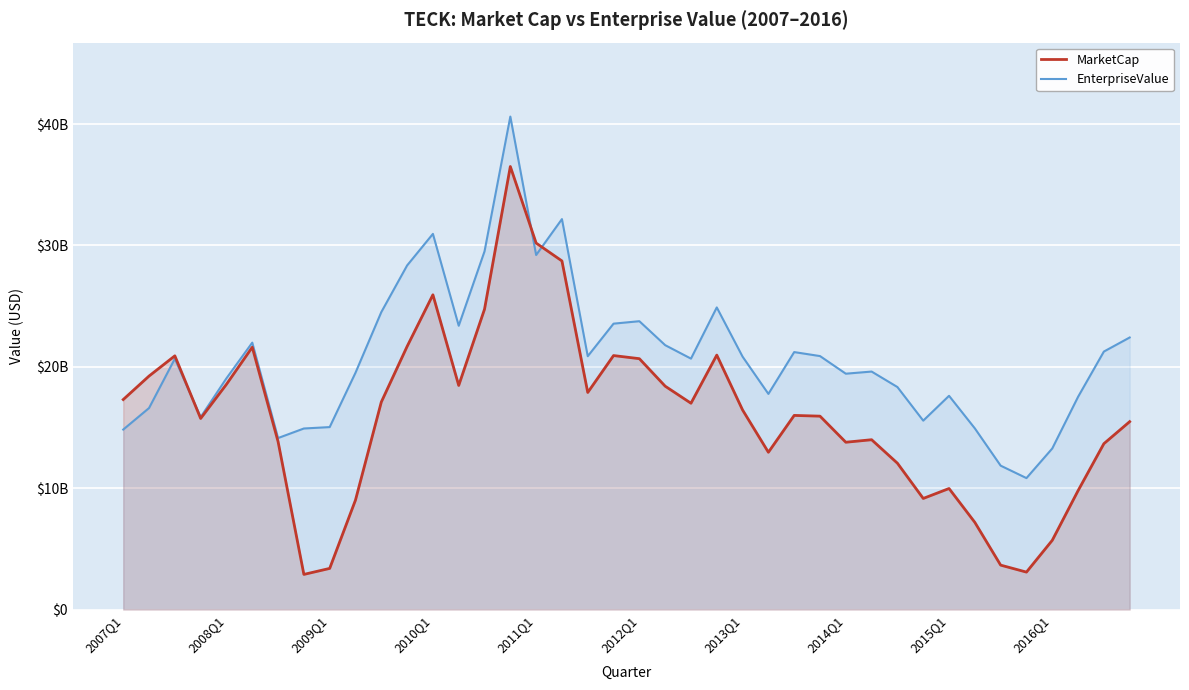

Rank the categories by MarketCap value from highest to lowest.

15, 16, 17, 12, 14, 11, 2012Q1, 23, 19, 2009Q1, 20, 2008Q1, 2011Q1, 13, 21, 18, 2007Q1, 10, 22, 24, 26, 27, 2010Q1, 39, 29, 2013Q1, 28, 38, 25, 30, 32, 37, 31, 2016Q1, 33, 36, 34, 2015Q1, 35, 2014Q1